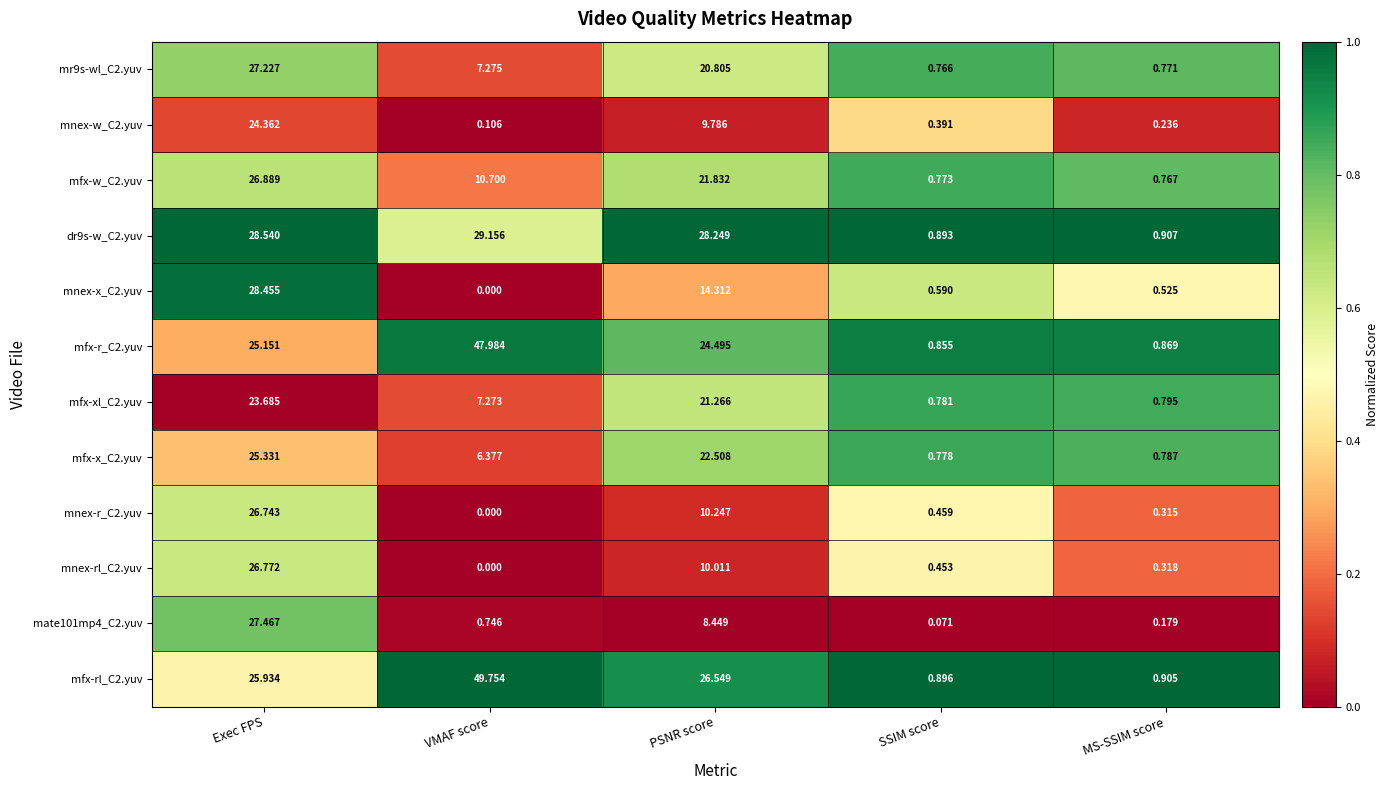

What is the difference between the highest and lowest values at VMAF score?

49.8